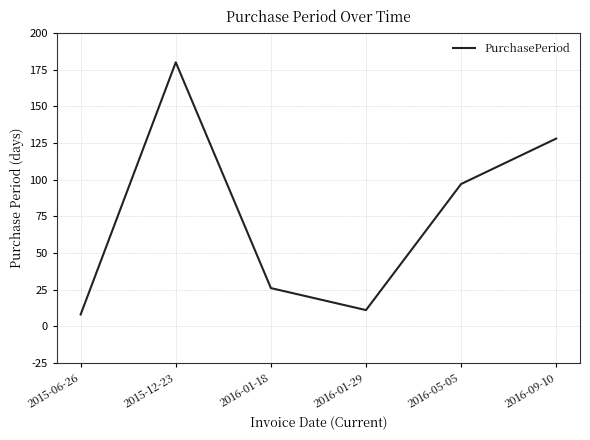

Which category has the lowest value across all series?

2015-06-26